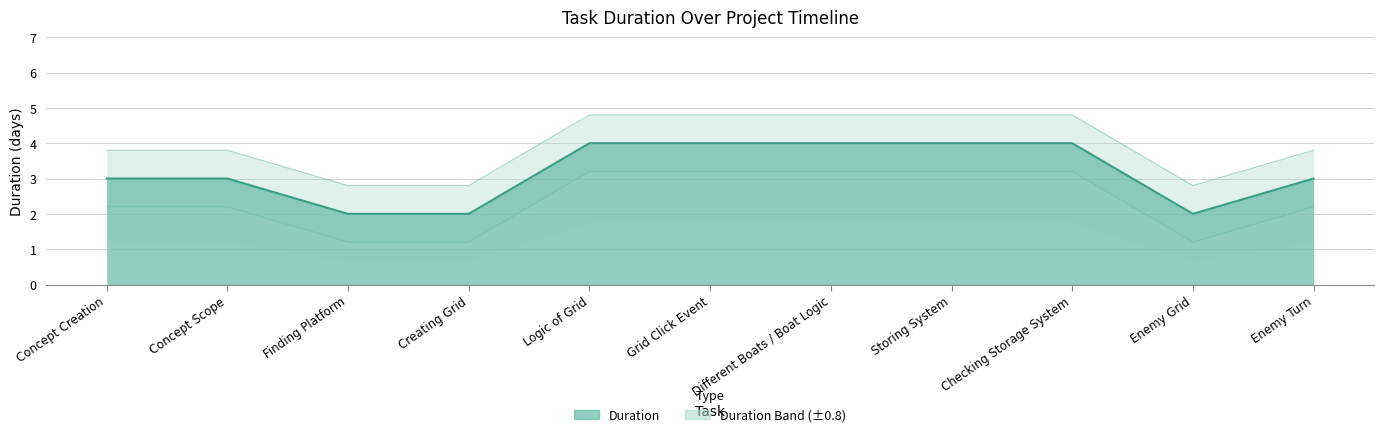

What position from the left is Grid Click Event?

6